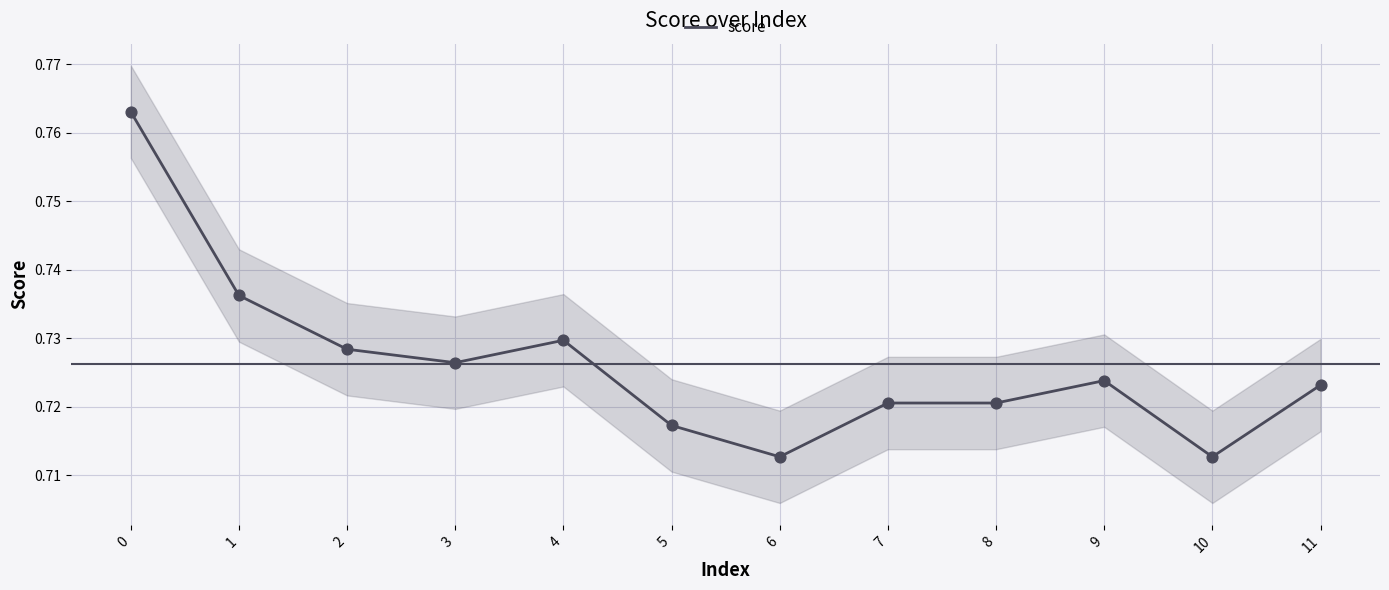

Which has a higher value, 6 or 2?

2